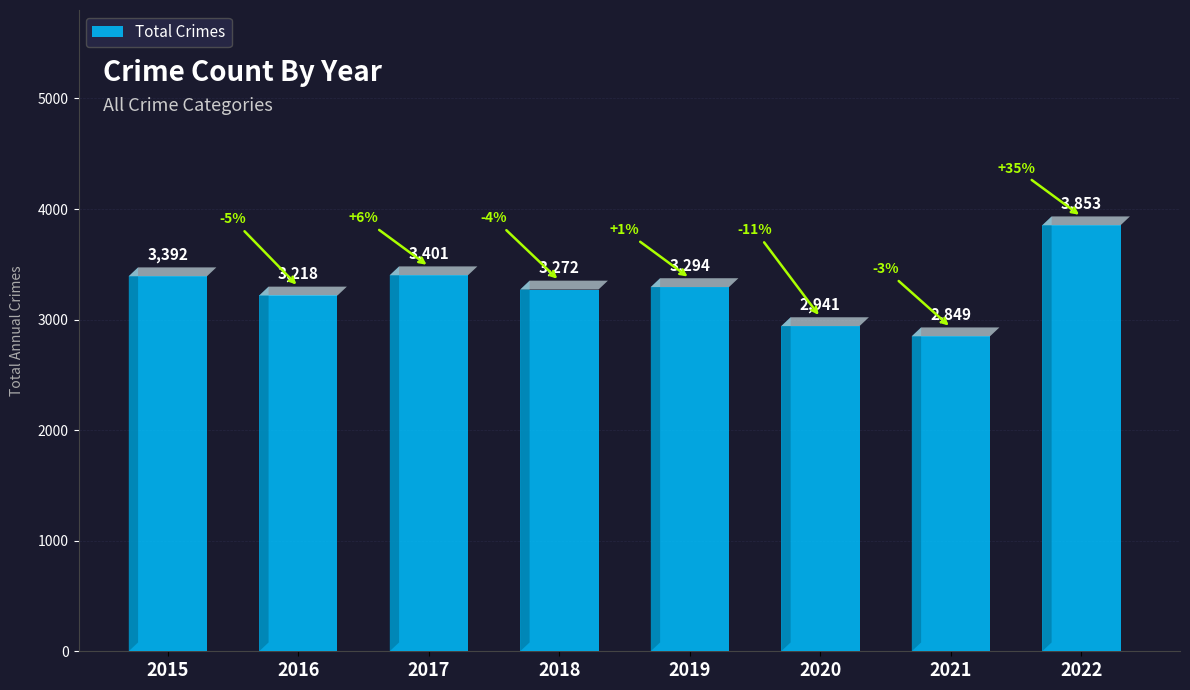

Does the chart contain any negative values?

No